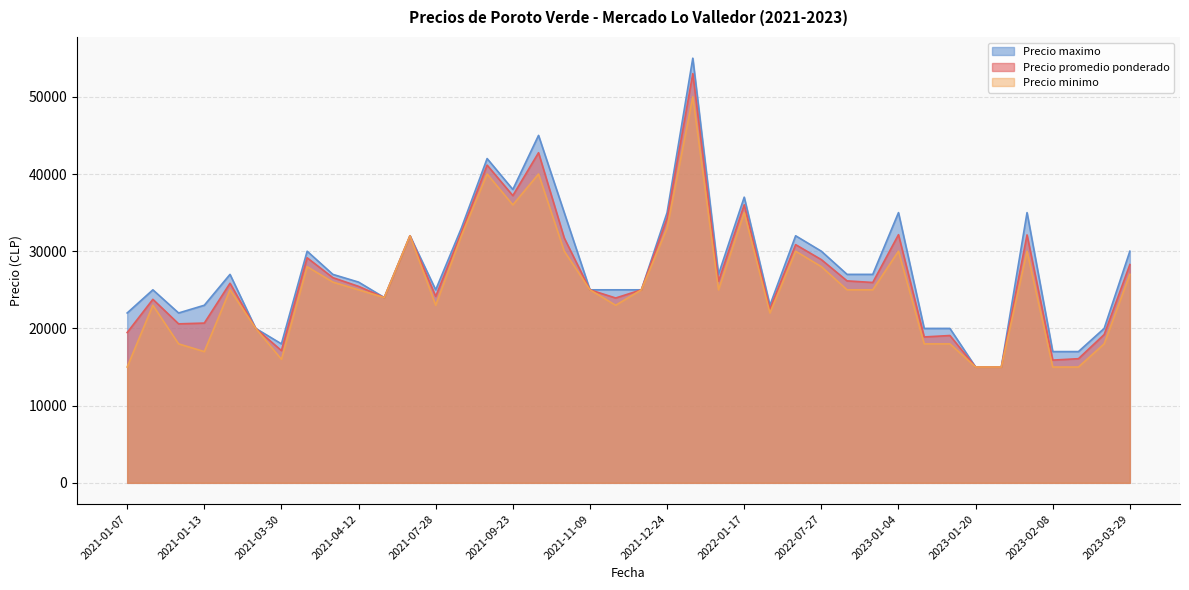

What is the sum of all Precio promedio ponderado values?

1063474